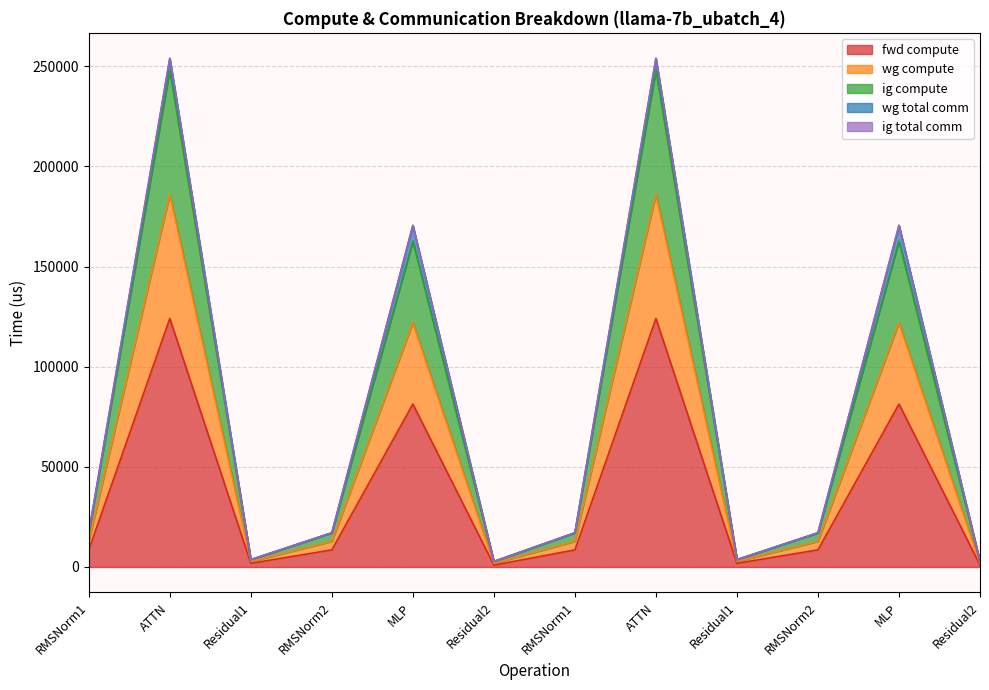

The ig compute series shows 12790.2 at RMSNorm2. True or false?

True